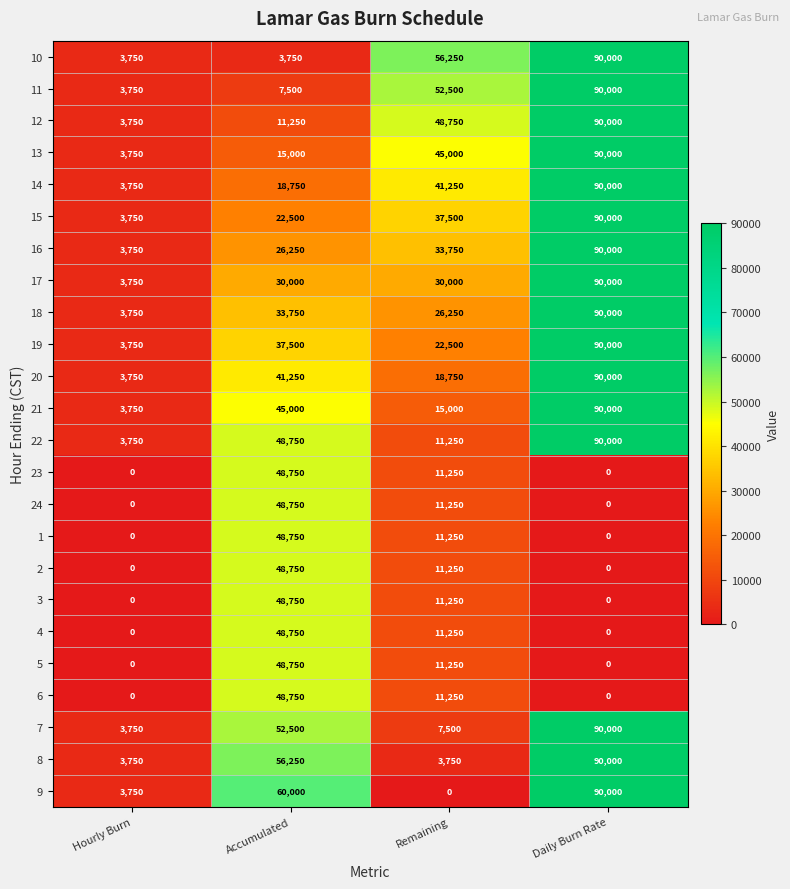

What is the average value of the 9 series?

38438